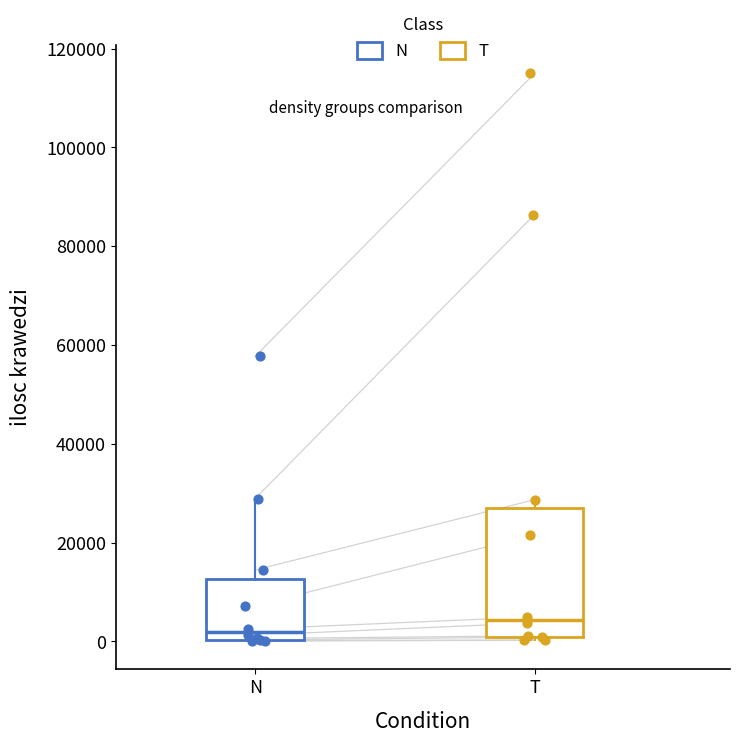

Reading left to right, read every box against the y-axis: the position of its median line, the range the box covers, and the ends of its whiskers. The values are not printed on the chart, so give them approximately, as read against the axis.

N: median 2000, box 0 to 12000, whiskers 0 to 28000
T: median 4000, box 0 to 26000, whiskers 0 (just below the box's lower edge) to 28000